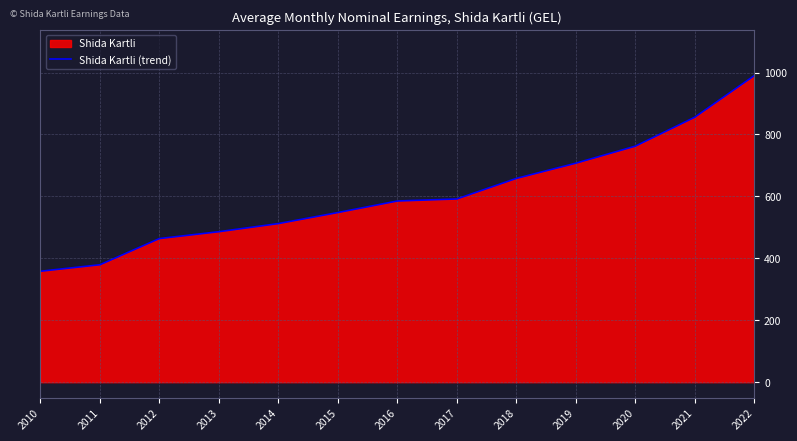

What is the change in value from 2013 to 2016?

+99.1